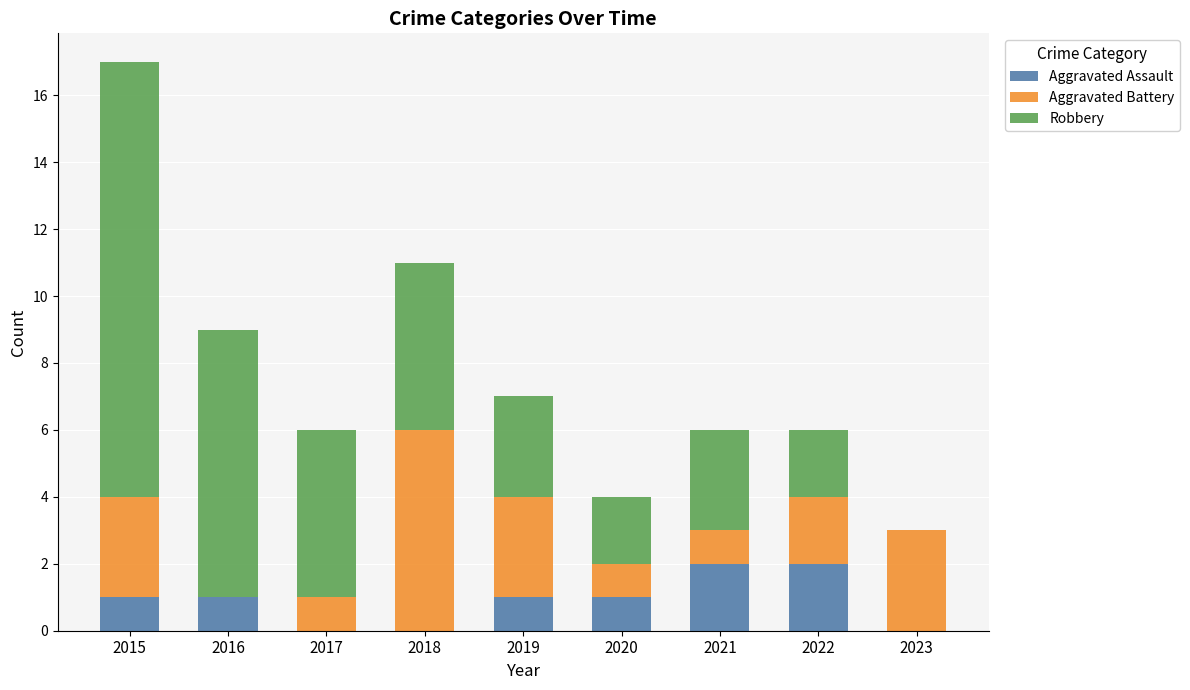

The Aggravated Assault series shows 2 at 2020. True or false?

False